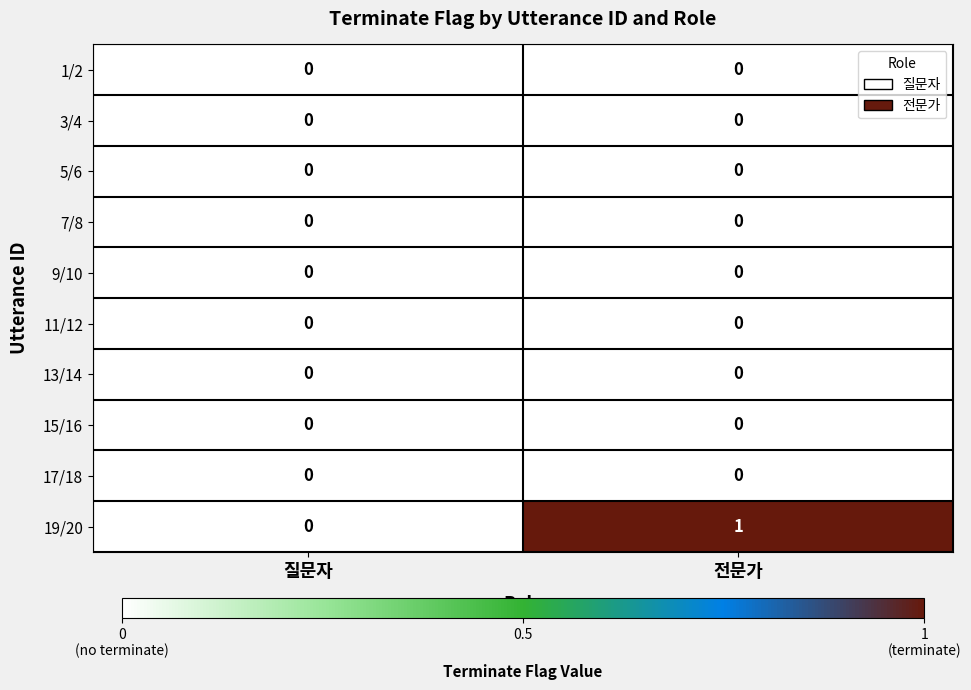

At which category is the sum across all series the highest?

전문가